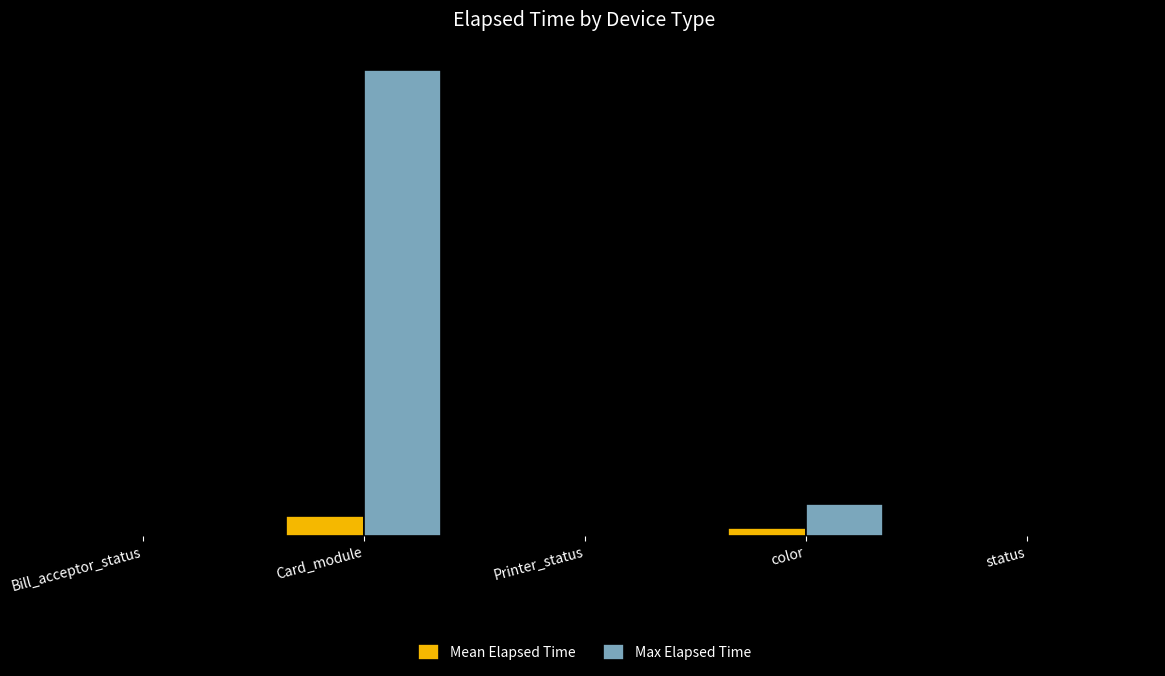

Read the Mean Elapsed Time value at Bill_acceptor_status.

15